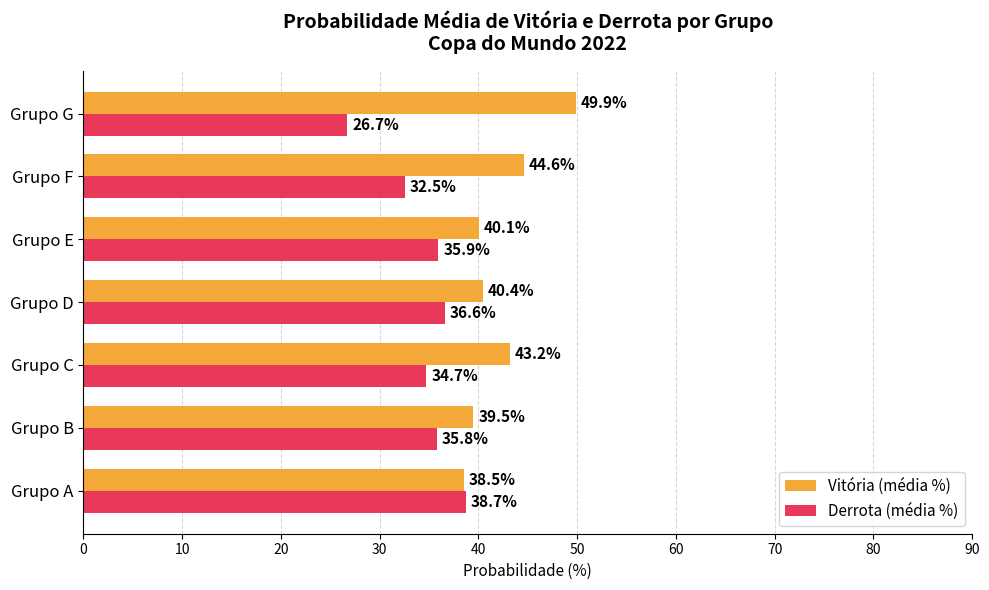

How many data points in Derrota (média %) are above 35?

4